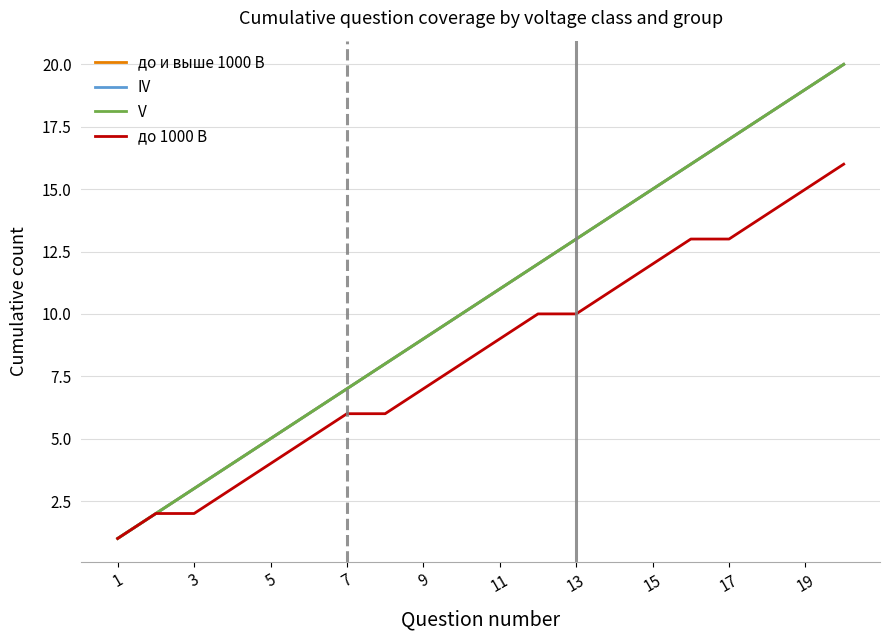

What is the maximum value shown in the chart?

20